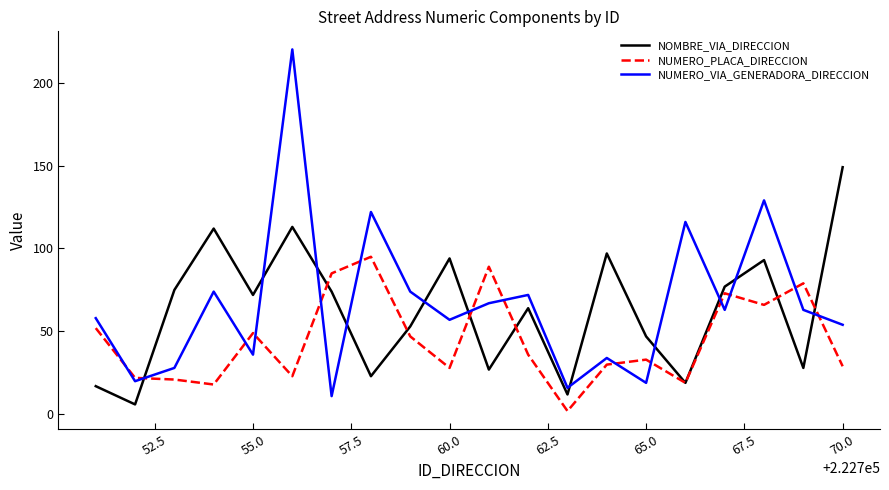

Which series has the widest spread of values?

NUMERO_VIA_GENERADORA_DIRECCION